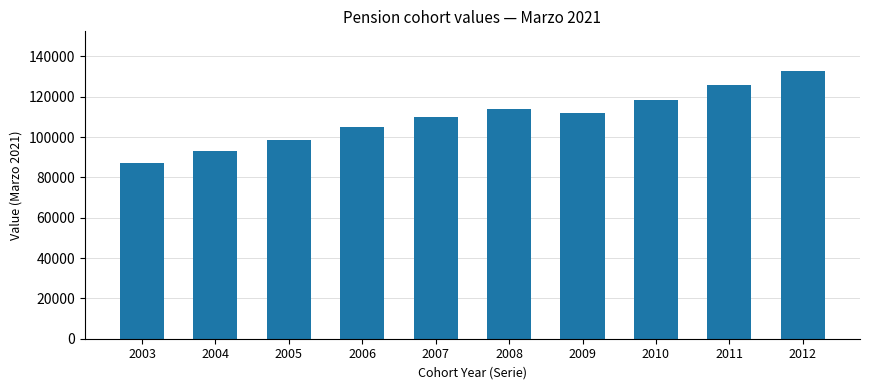

At which category does the chart reach its minimum across all series?

2003